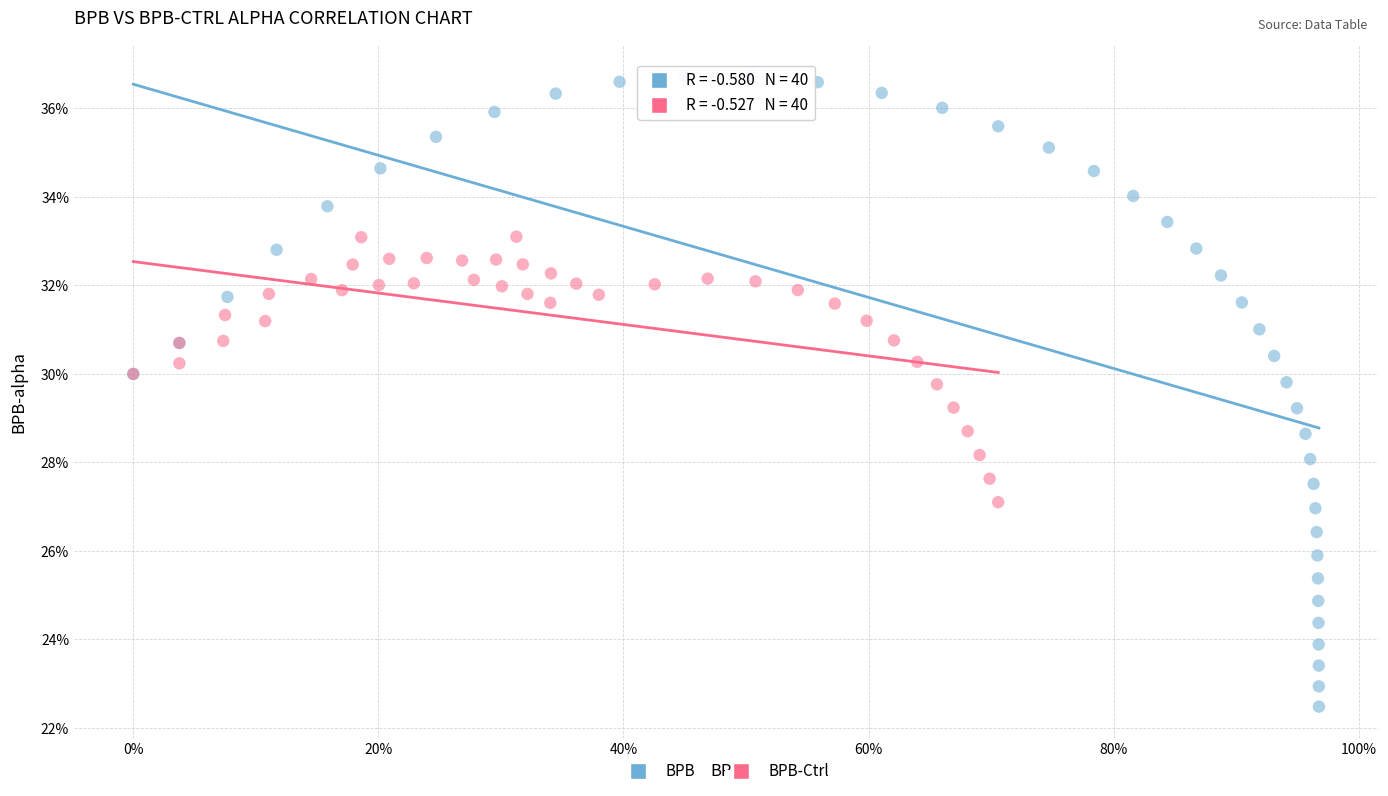

Which series reaches the maximum Y coordinate?

BPB